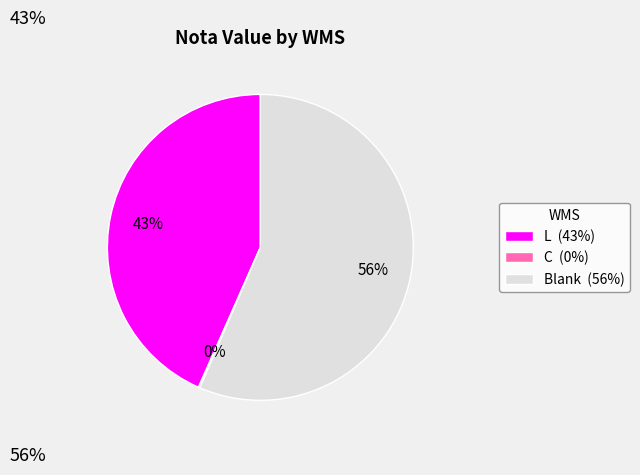

Between Blank (56%) and L (43%), which is larger?

Blank (56%)